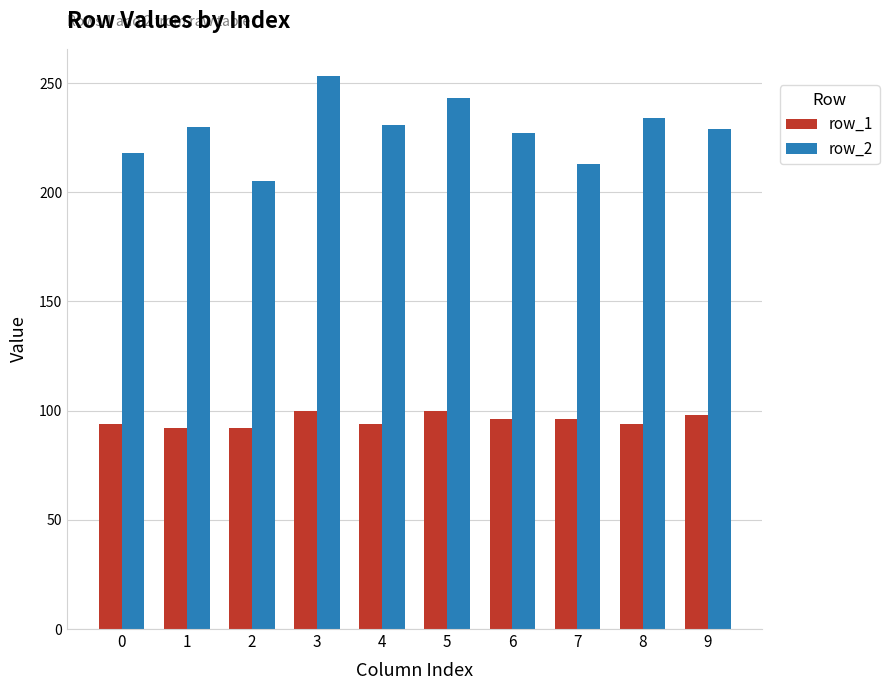

Is the value of row_1 at 6 greater than the value of row_2 at 2?

No